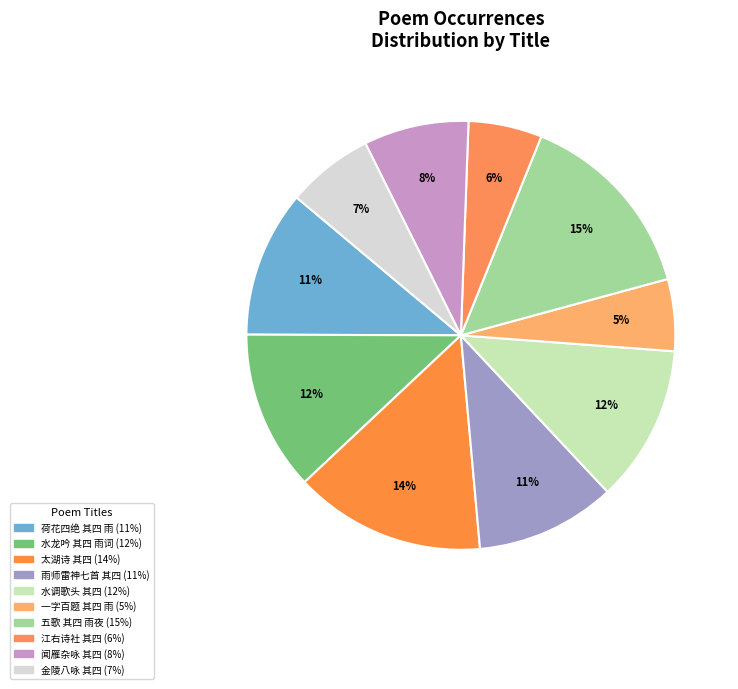

How many segments does this pie chart have?

10